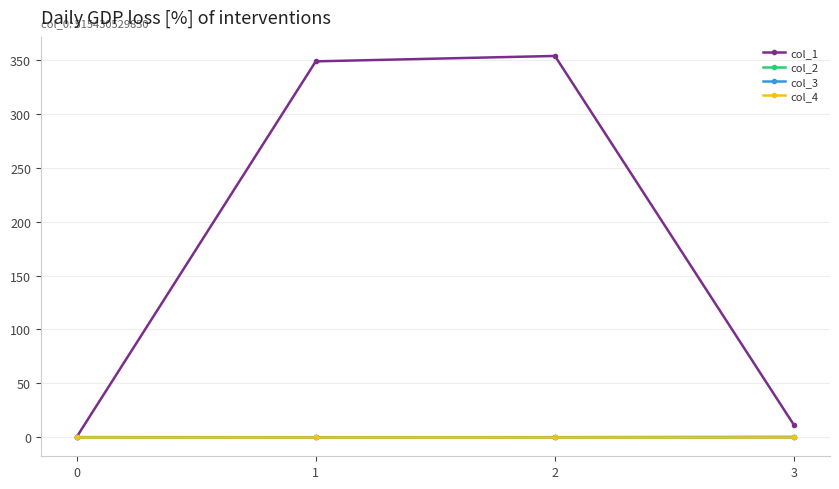

Is this an area chart (filled region under the line)?

No